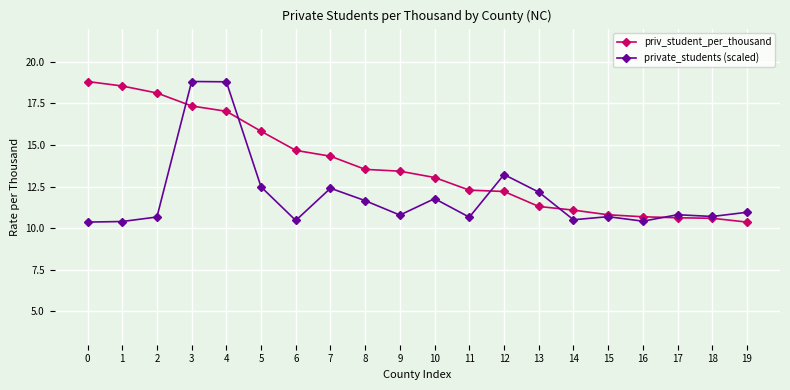

True or false: private_students (scaled) has a value of 18.1 at 10.

False